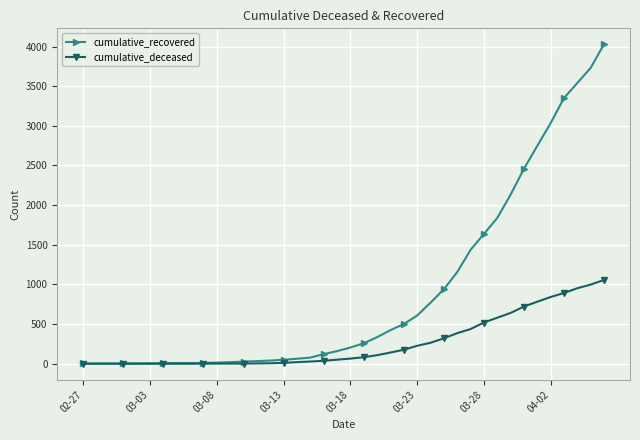

Which series has the widest spread of values?

cumulative_recovered